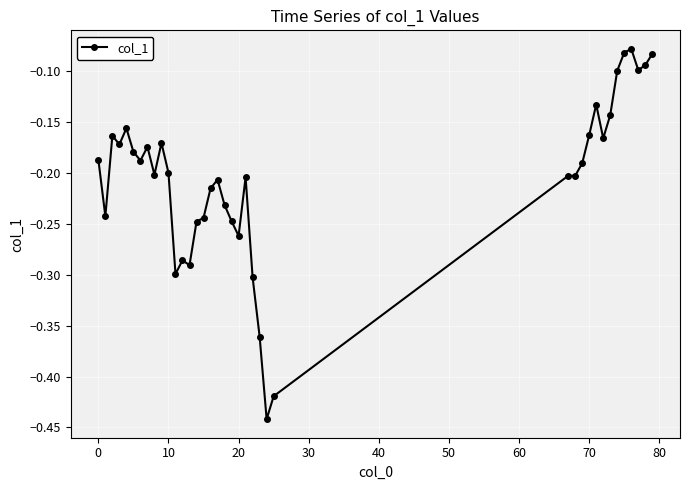

What is the sum of all values?

-8.0